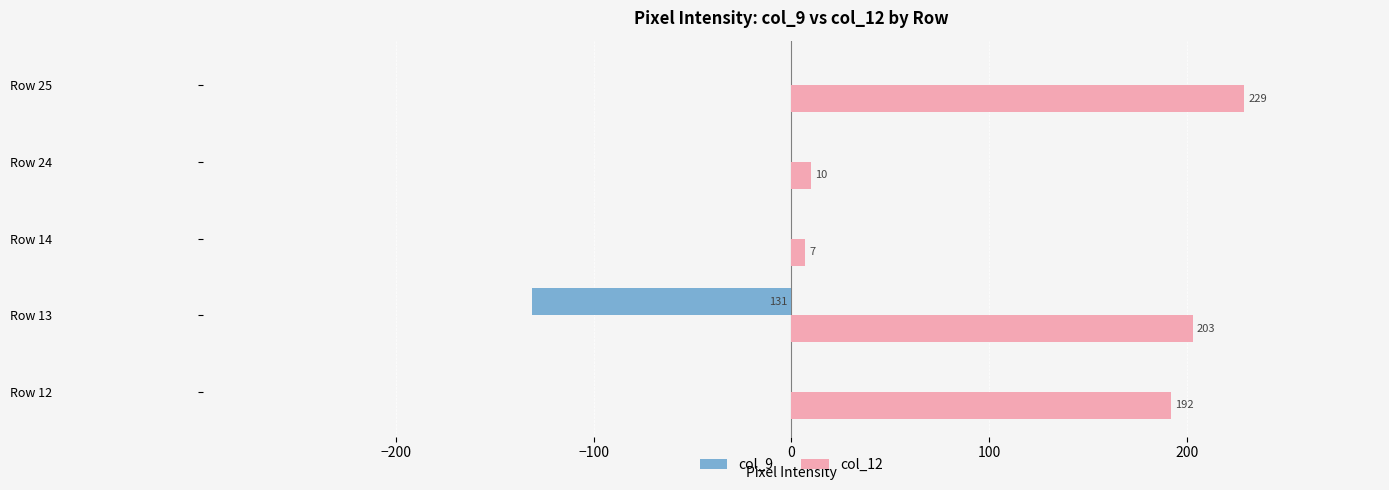

True or false: col_12 has a value of 10 at Row 24.

True